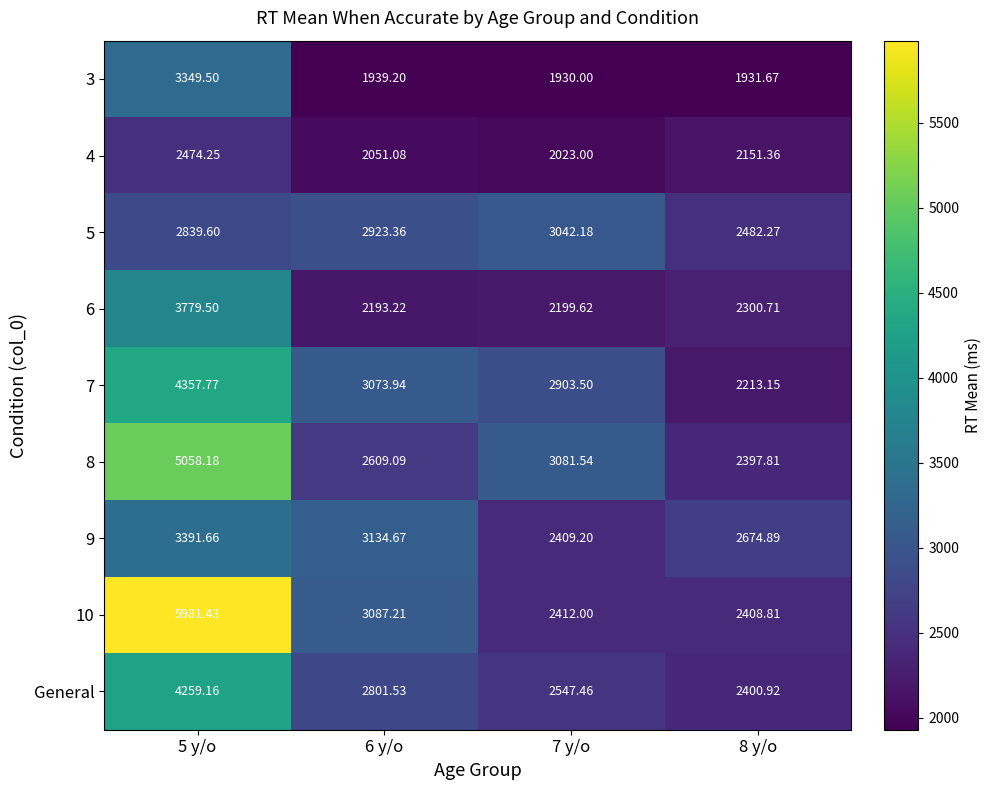

Is the value of 10 at 7 y/o greater than the value of General at 6 y/o?

No